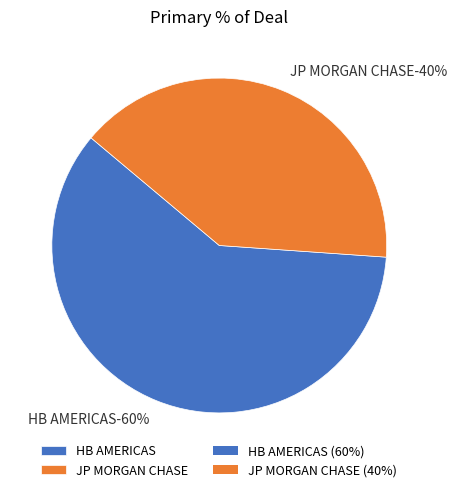

Is HB AMERICAS the majority of the pie?

Yes